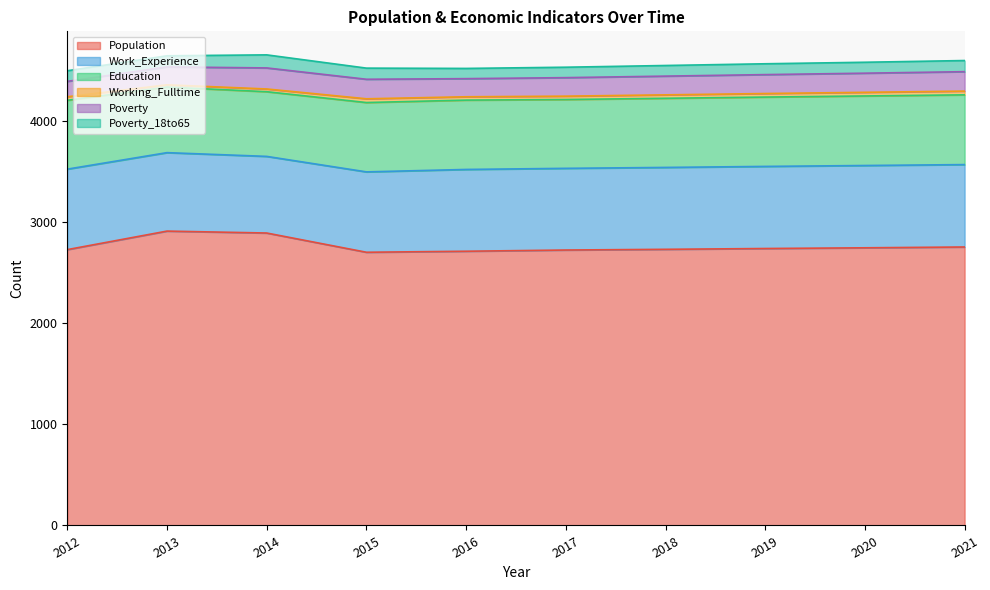

At 2018, list the series in order from largest to smallest.

Population, Work_Experience, Education, Poverty, Poverty_18to65, Working_Fulltime